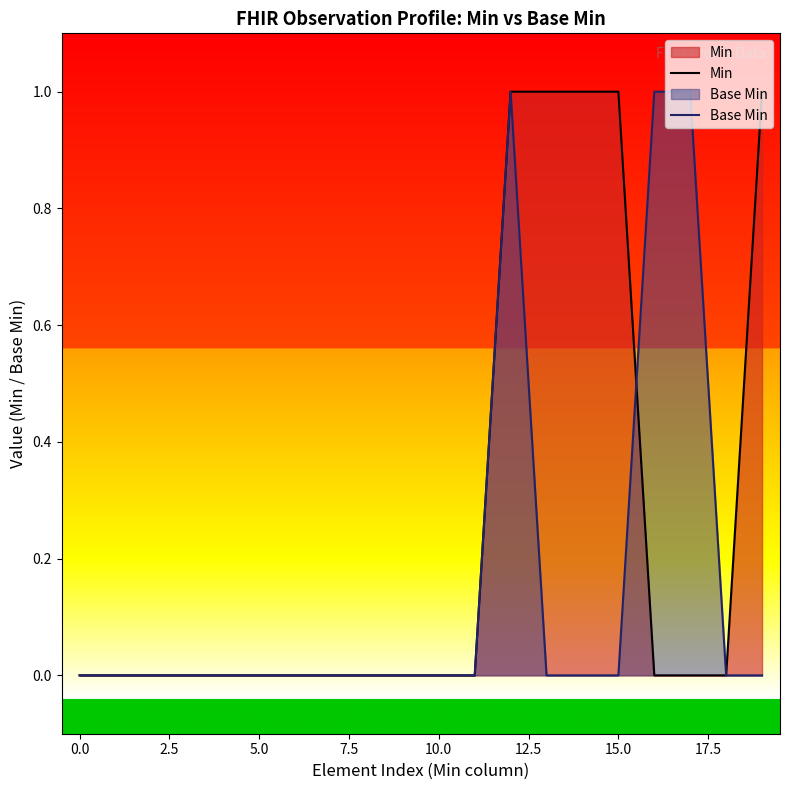

Rank the series by their average value, from lowest to highest.

Base Min, Min